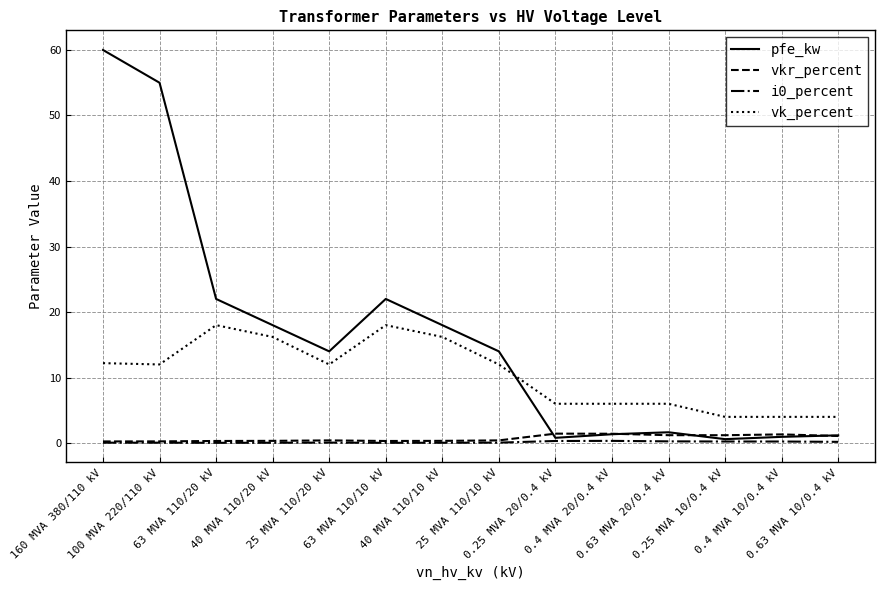

Which series has the largest range (max minus min)?

pfe_kw